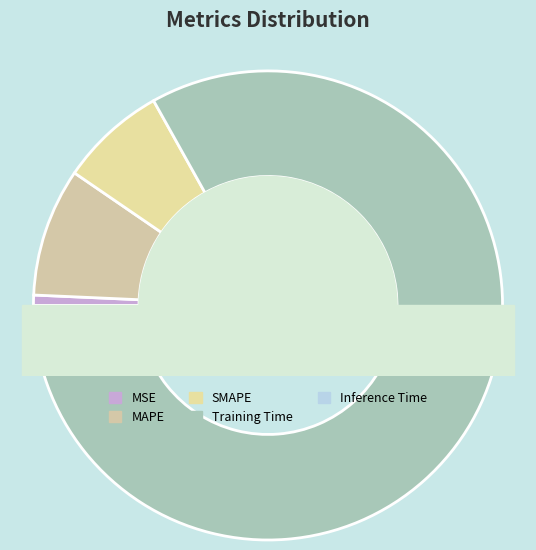

Is there any slice that represents more than half of the pie?

Yes